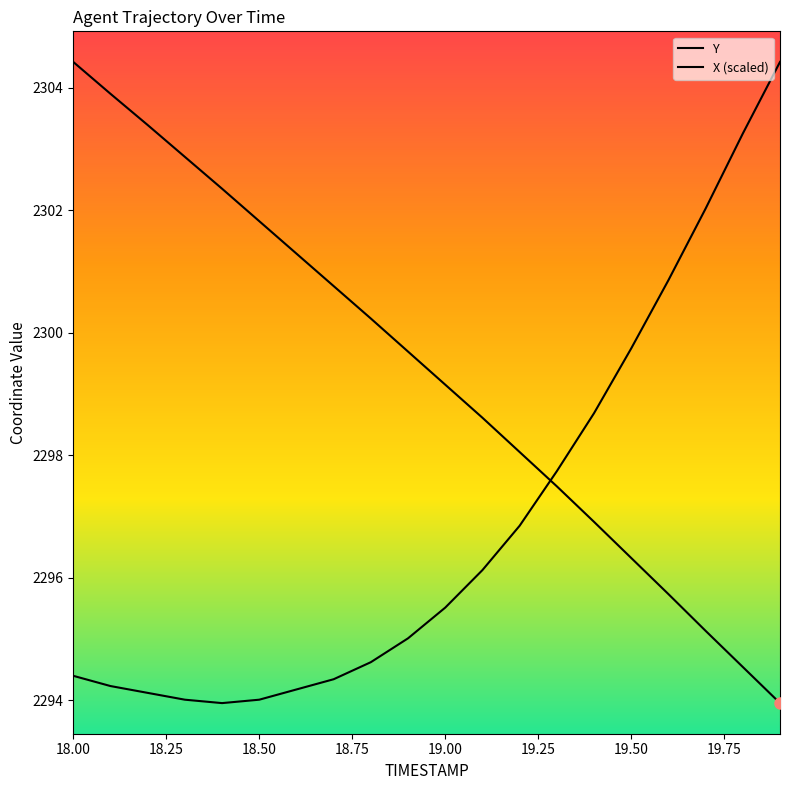

How many lines are shown in the chart?

2